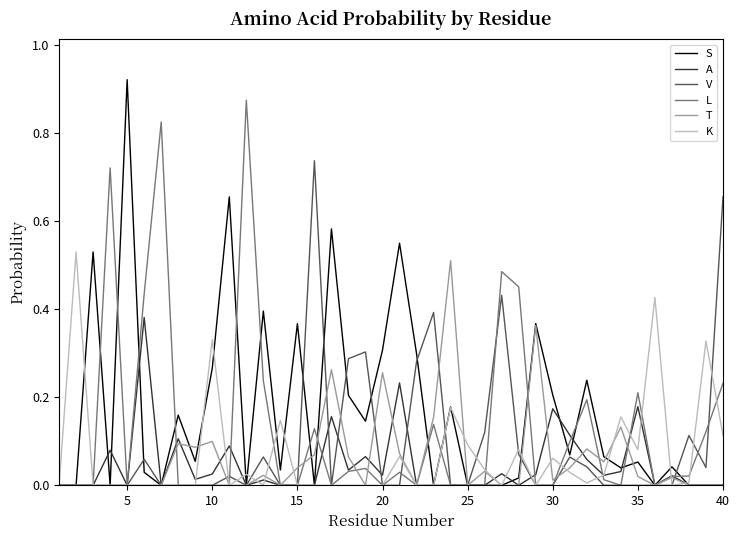

What is the sum of all A values?

1.9